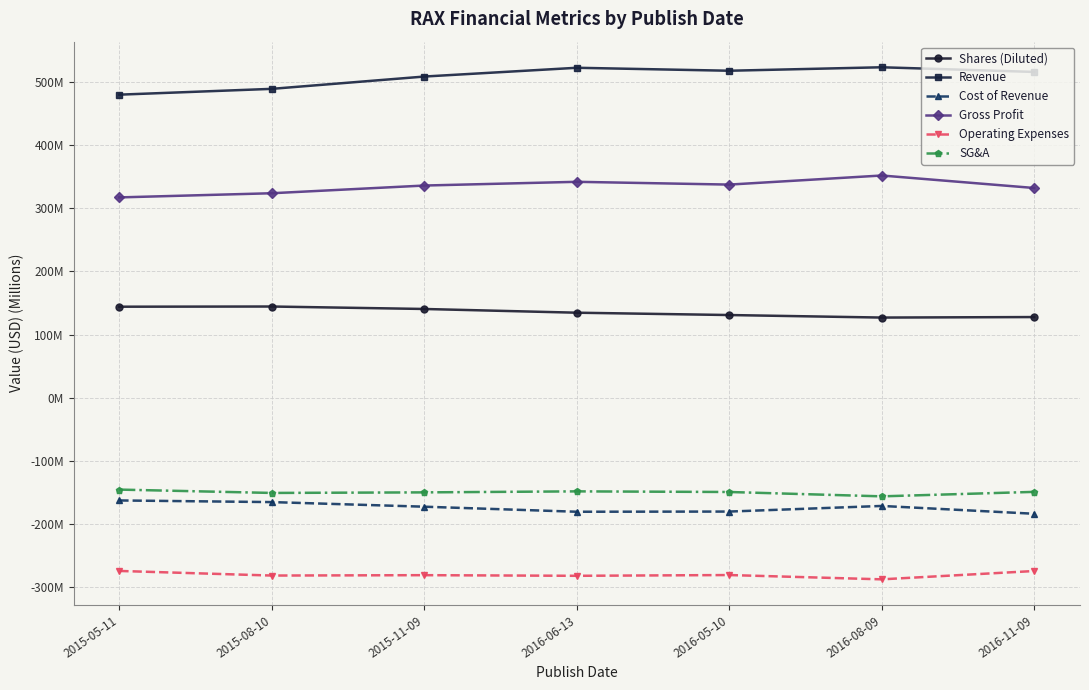

Is the value of Cost of Revenue at 2015-11-09 greater than the value of SG&A at 2016-11-09?

No